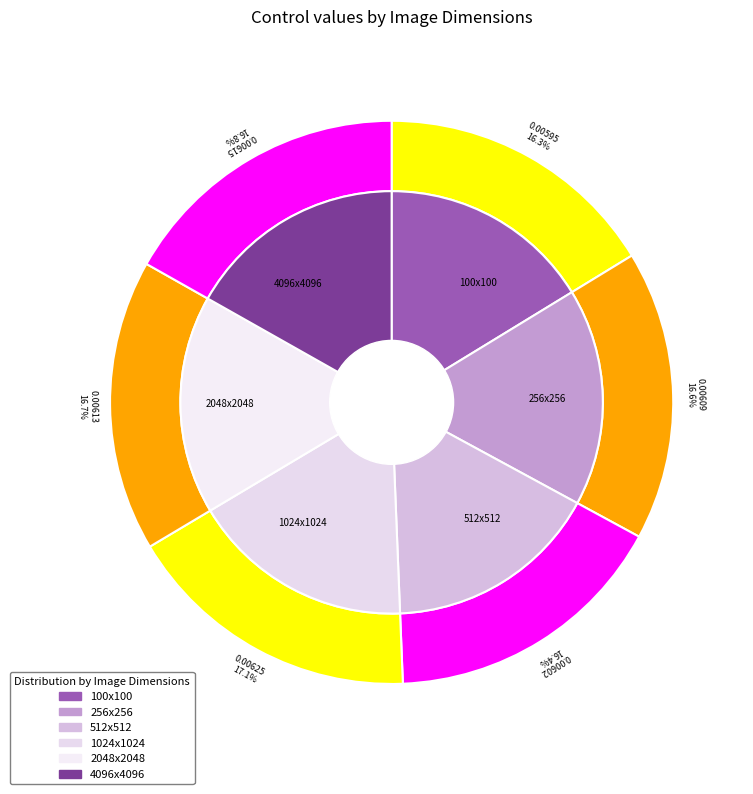

Combined, do 2048x2048 and 512x512 account for over 50%?

No